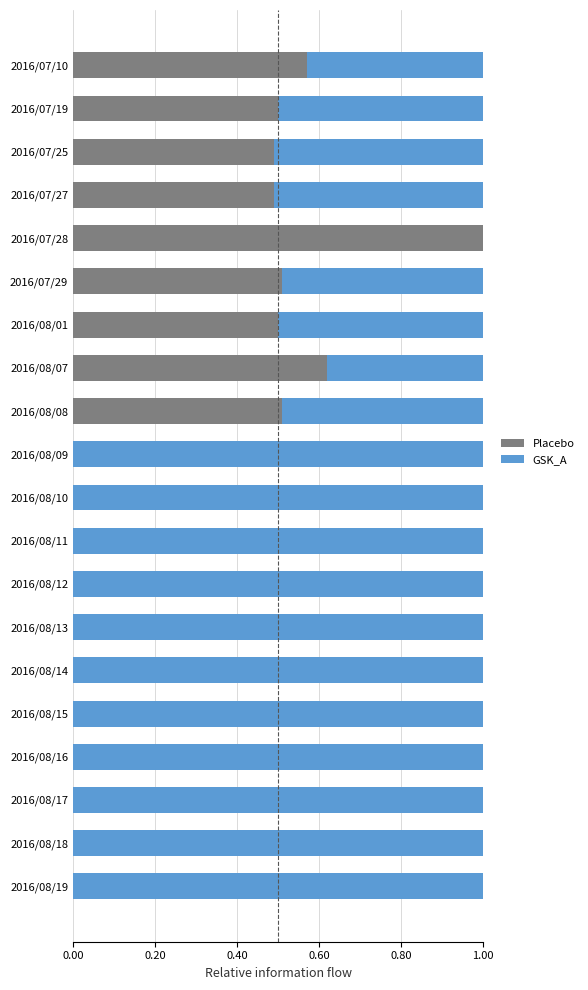

What is the total value across all series at 2016/07/19?

1.0